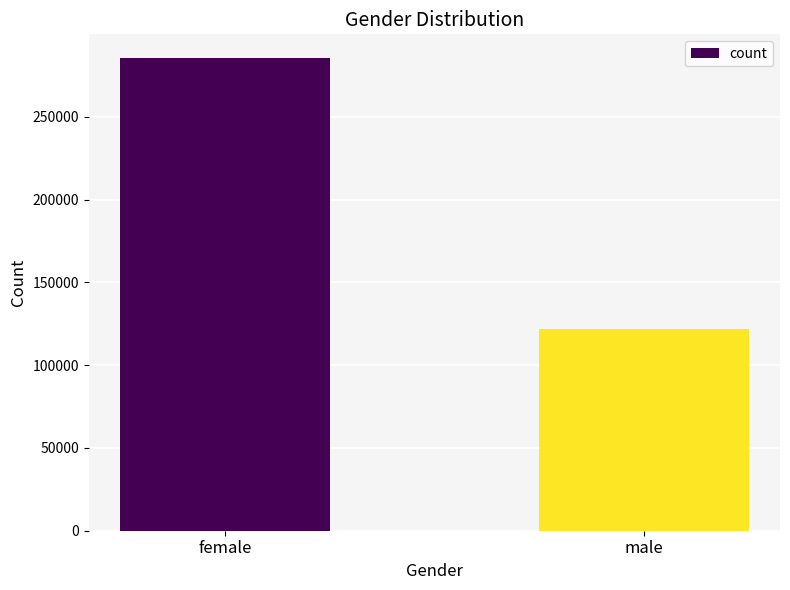

What is the change in value from female to male?

-163968